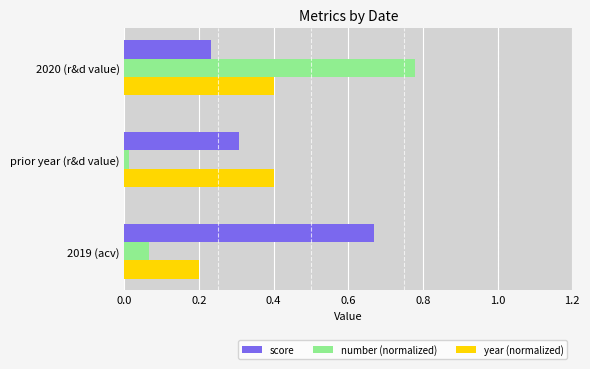

At which category is the sum across all series the highest?

2020 (r&d value)